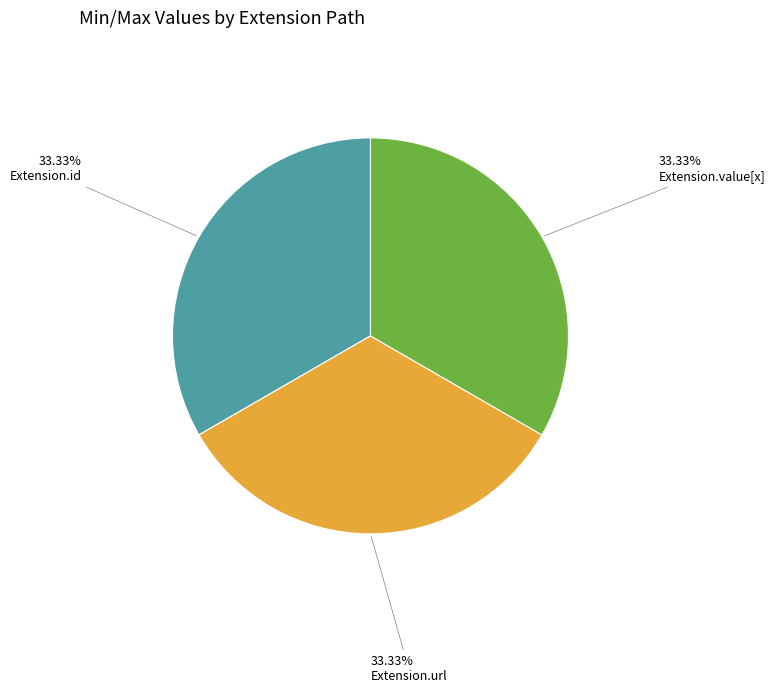

How many slices are in this pie chart?

3